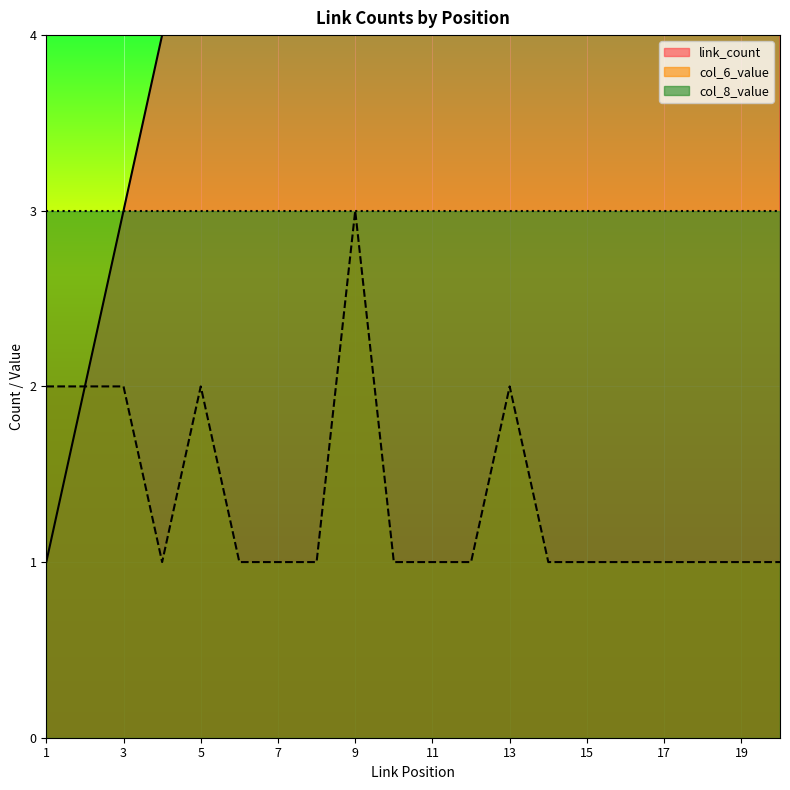

At which label does col_6_value reach its peak?

9